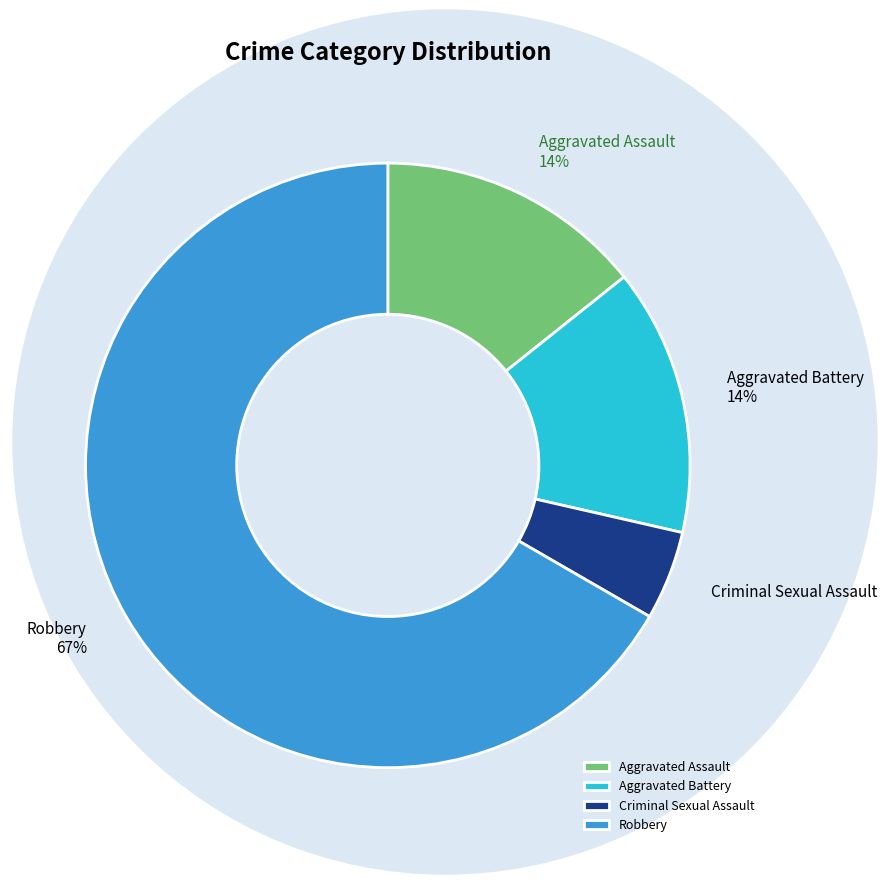

What is the largest slice in the pie chart?

Robbery